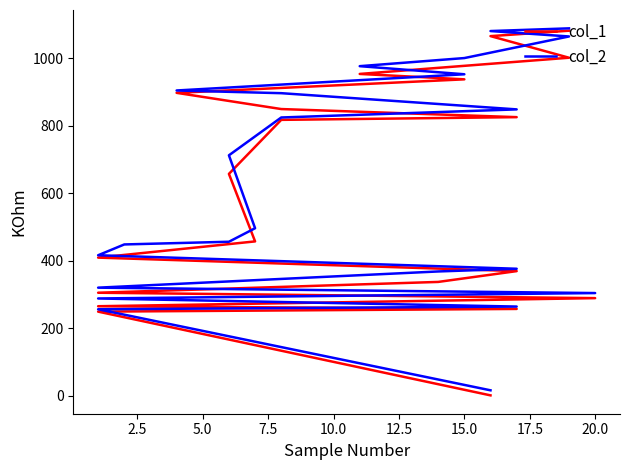

What is the value of the col_1 point at the 17th from the left?

897